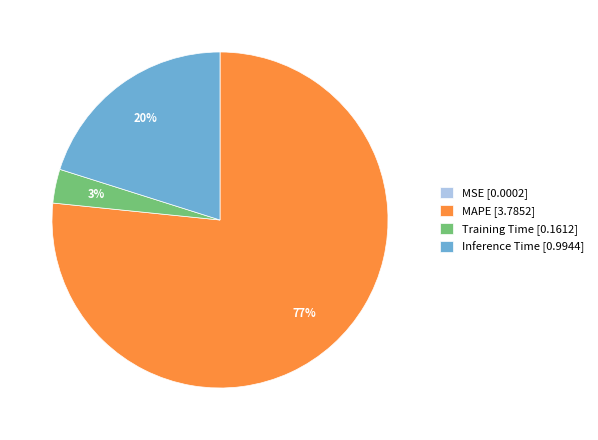

To the nearest percent, what percentage of the pie is Training Time [0.1612]?

3%